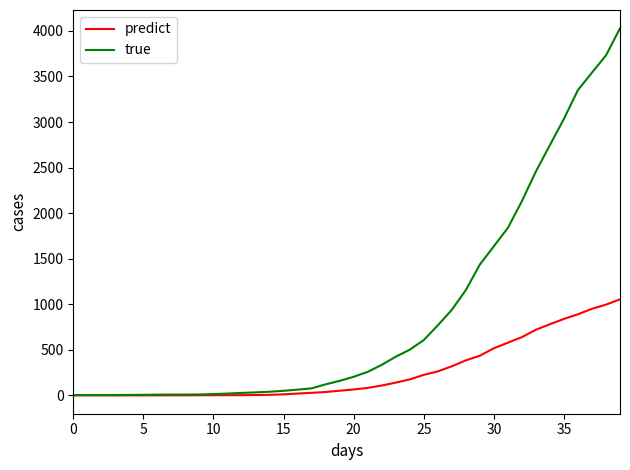

Which series has the largest total across all categories?

true